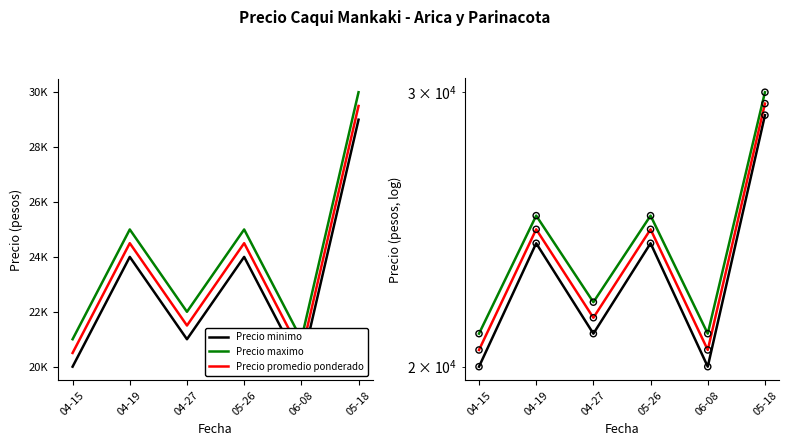

What are all the series names shown in the legend?

Precio minimo, Precio maximo, Precio promedio ponderado